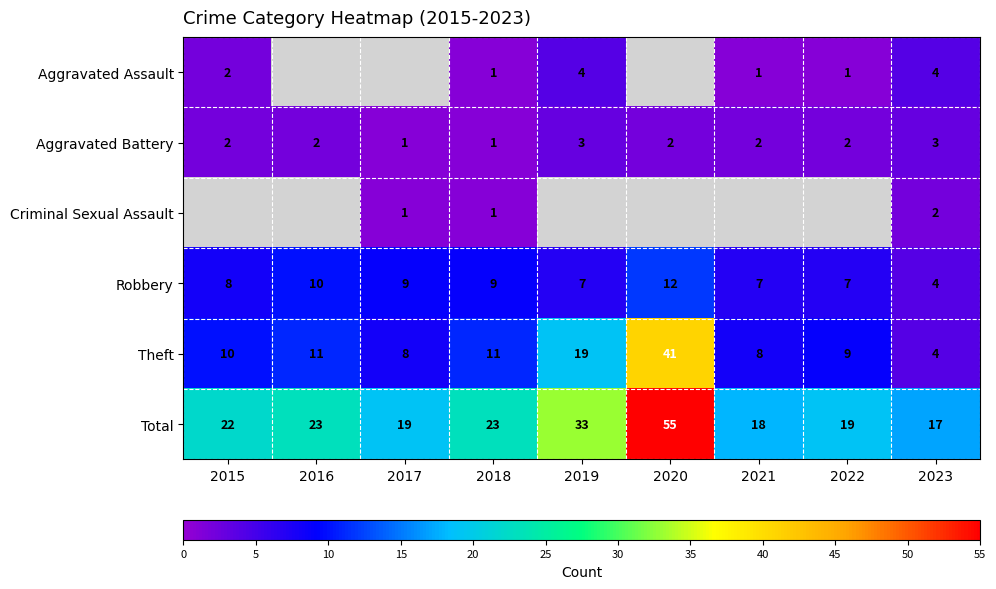

What is the minimum value for Robbery?

4